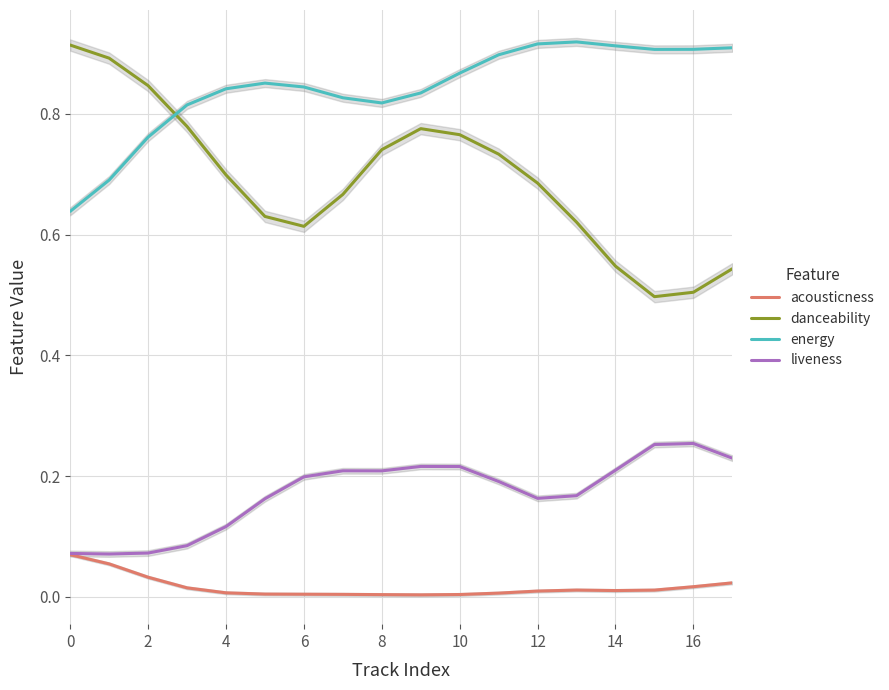

What is the difference between the second highest and minimum values in the liveness series?

0.2